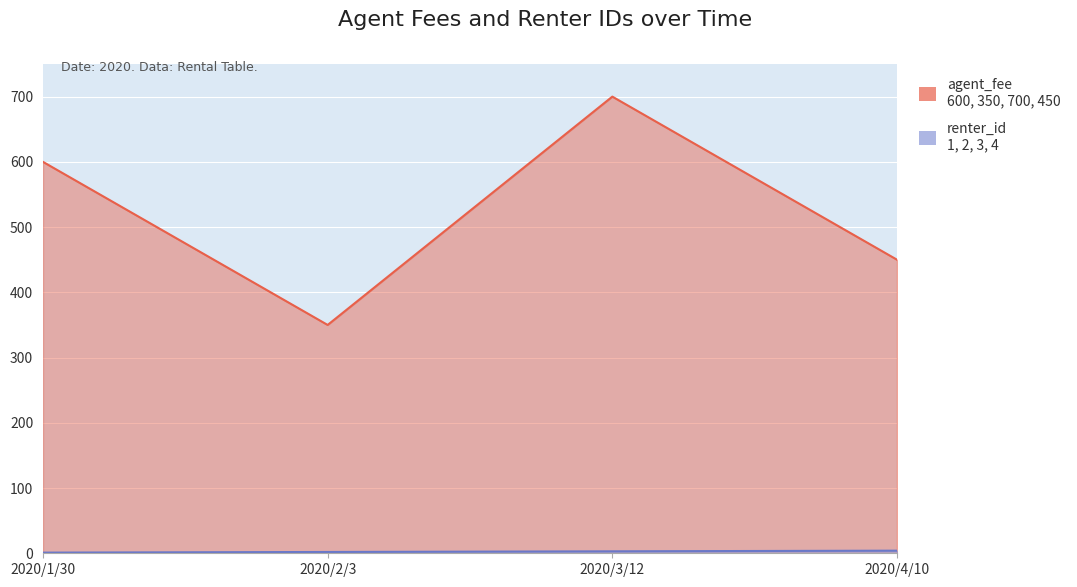

How many values in the renter_id series exceed 3?

1